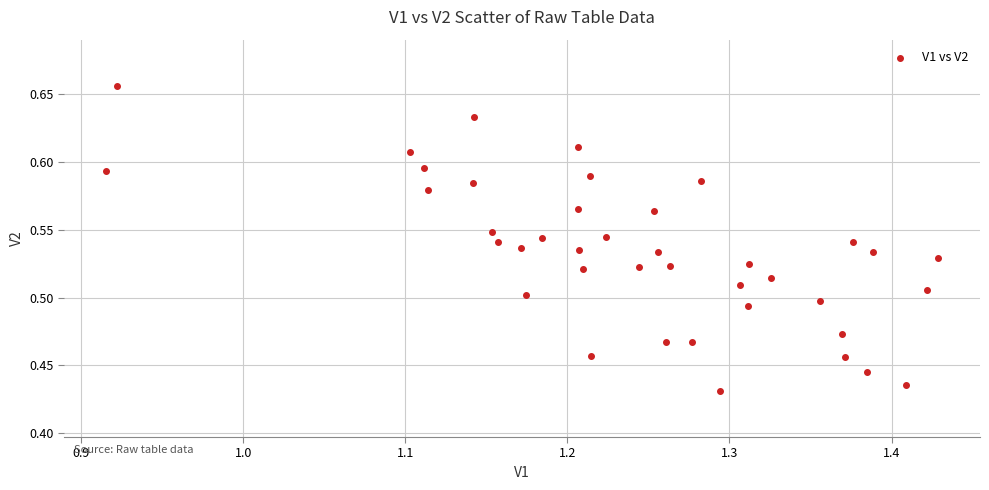

How many points are shown in the scatter plot?

40